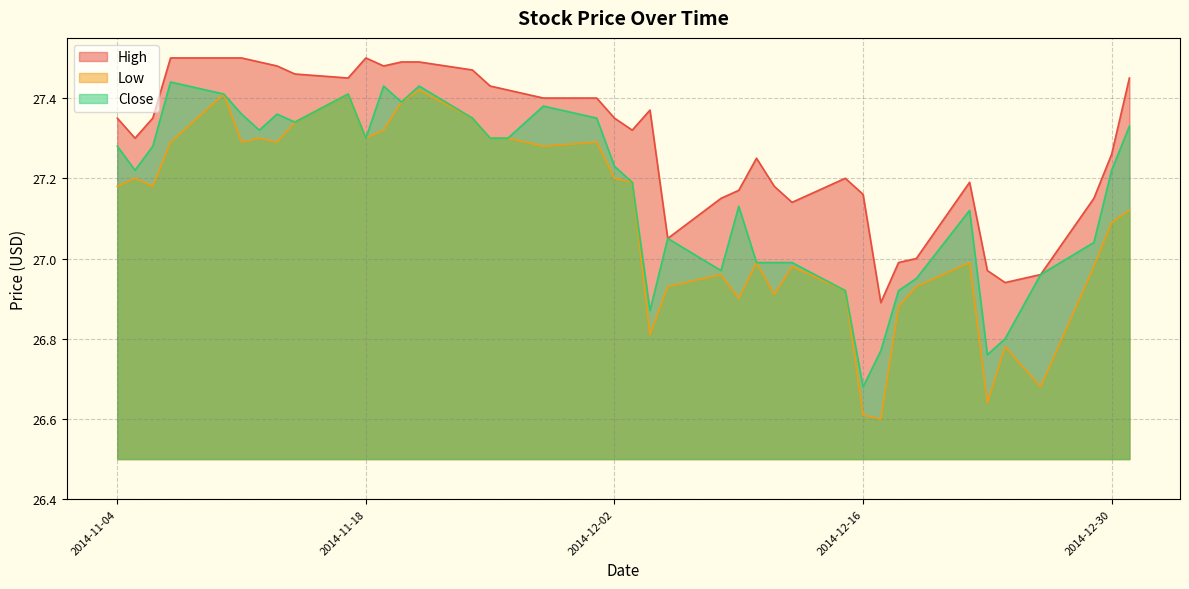

True or false: Low has more than 1 interior local peaks.

True